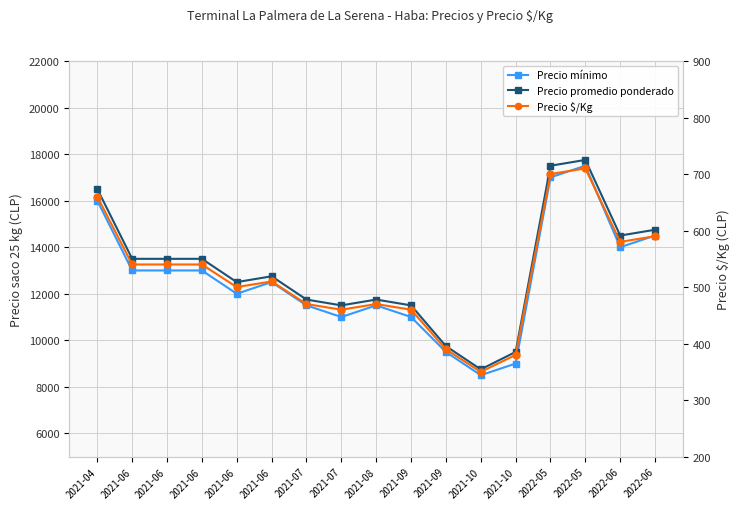

True or false: Precio mínimo and Precio promedio ponderado intersect in this chart.

False